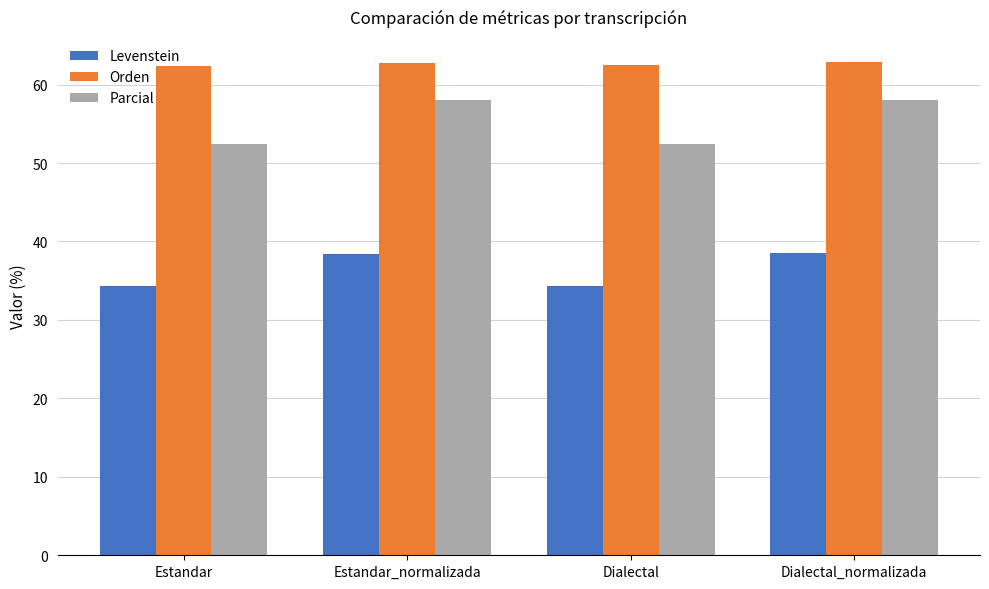

Between Estandar and Dialectal_normalizada, which series saw the biggest shift?

Parcial